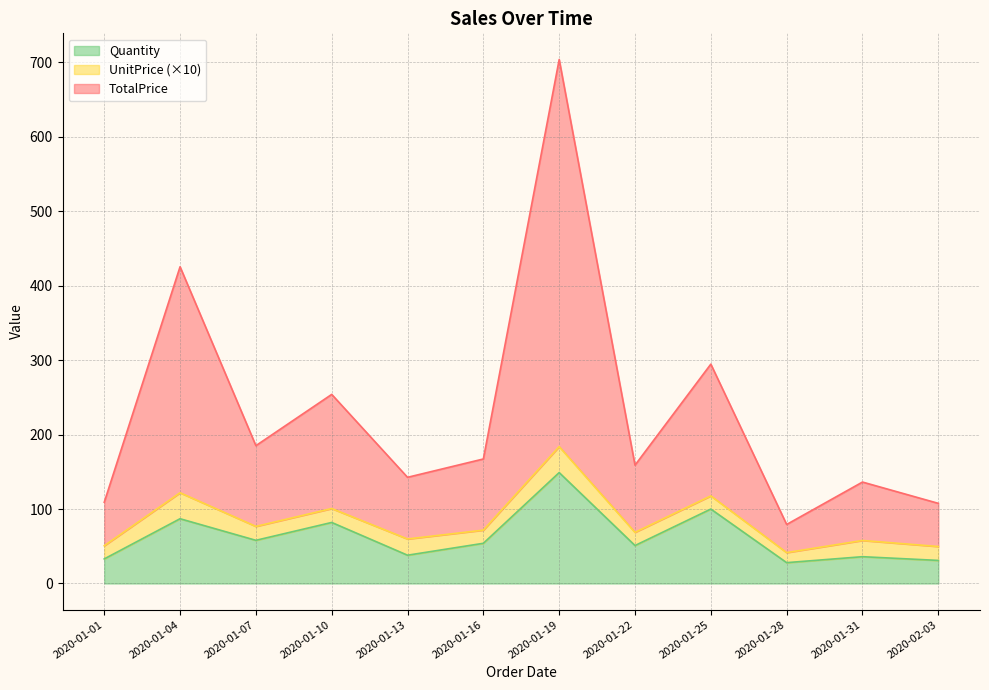

What is the highest value of the Quantity series?

149.0